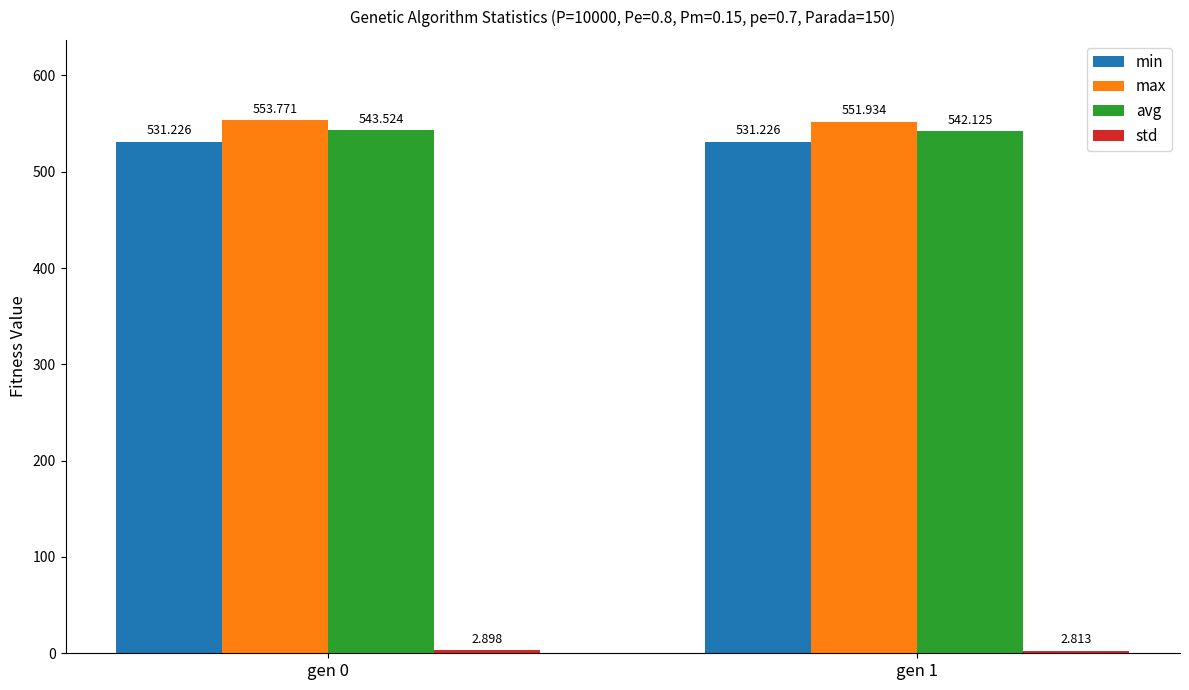

What is the sum of the avg values at gen 0 and gen 1?

1085.6